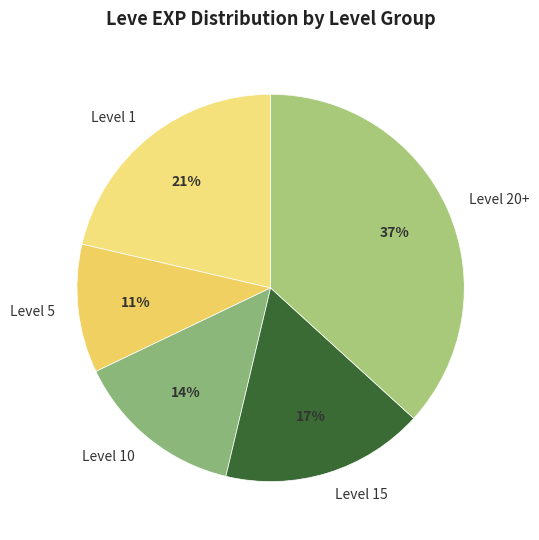

Which has a higher value, Level 5 or Level 20+?

Level 20+